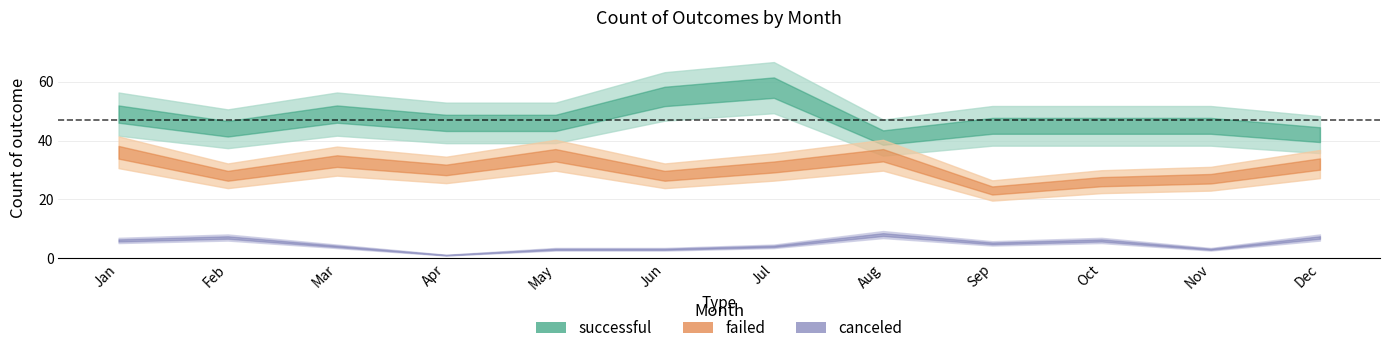

Where is the first local minimum for failed?

Feb